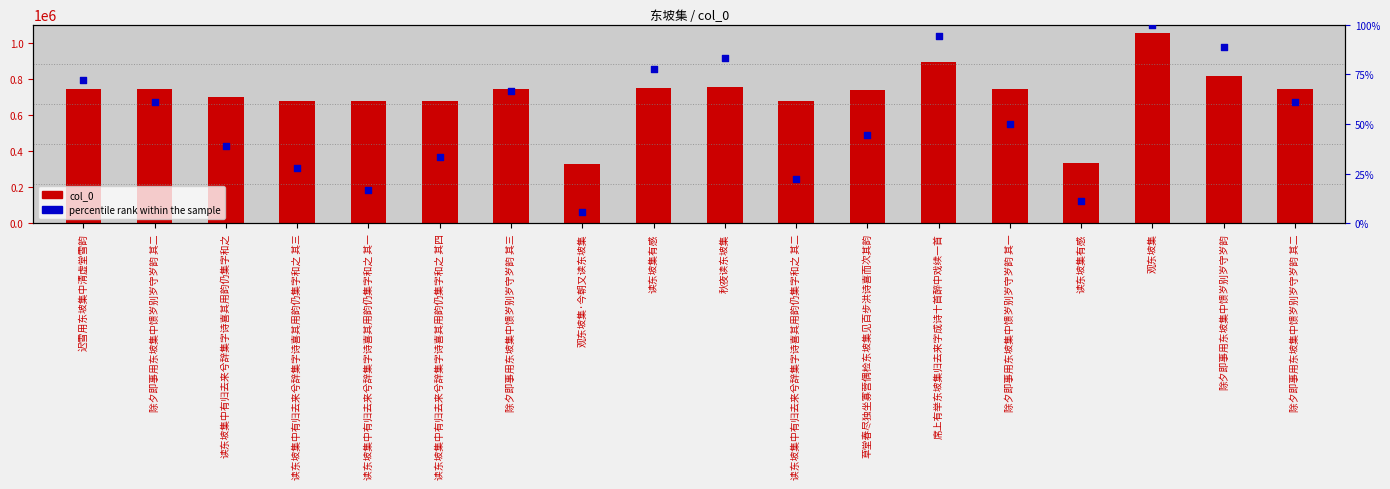

At how many categories does at least one series exceed 306181?

18